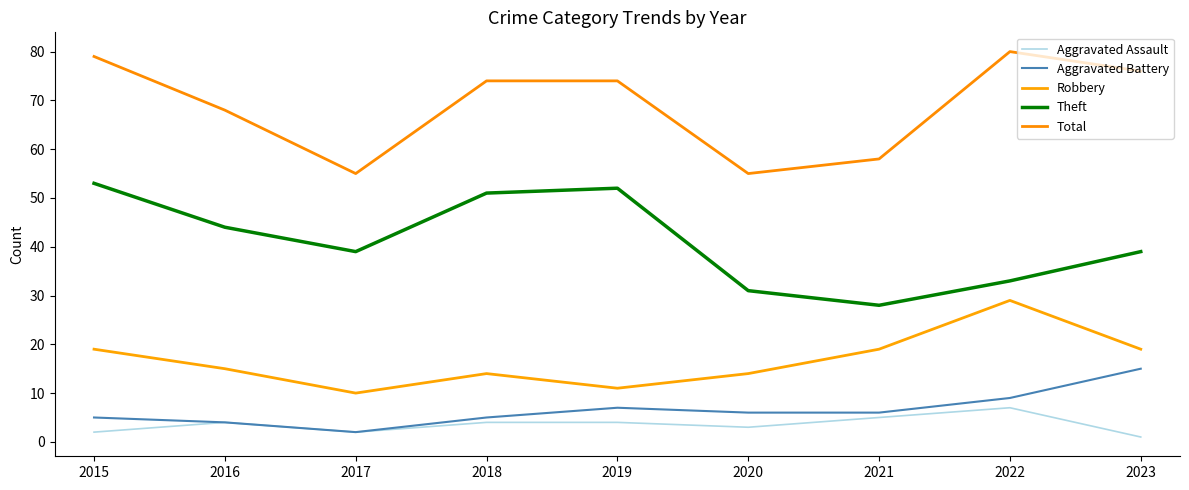

At how many categories does at least one series exceed 68?

5